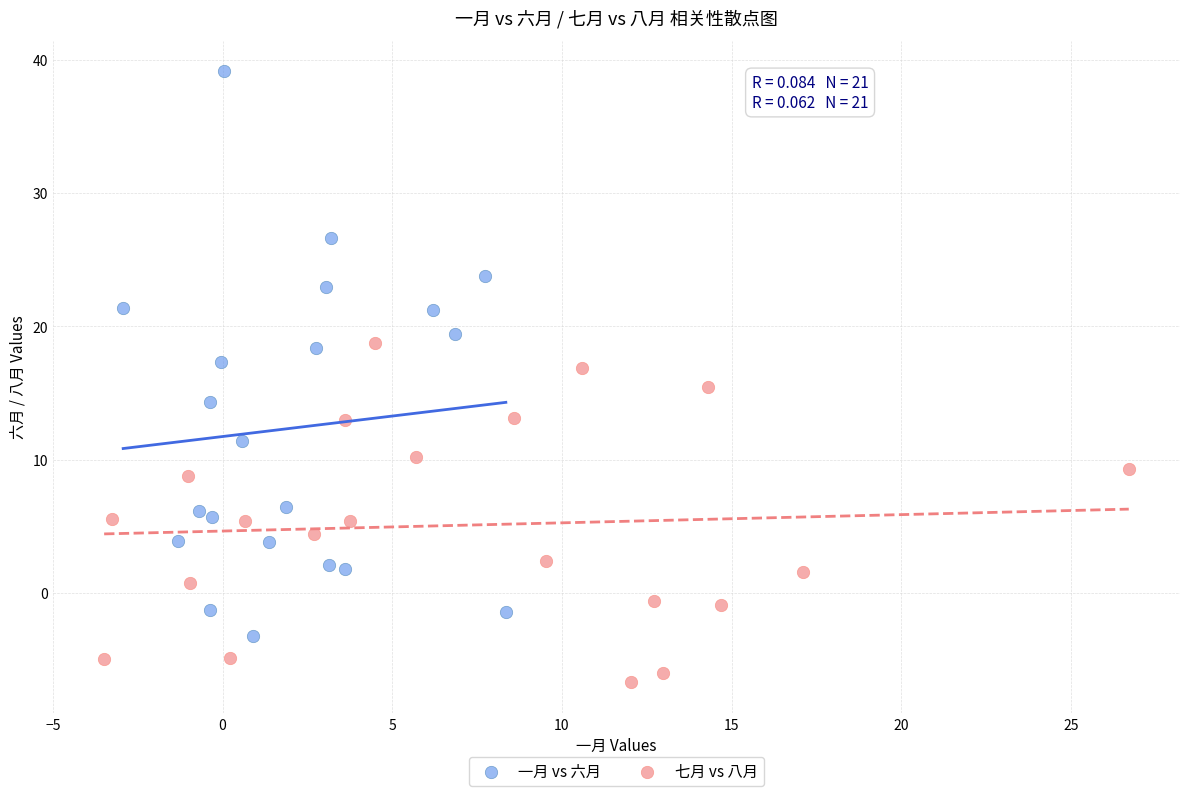

Which series contains the highest Y value?

一月 vs 六月